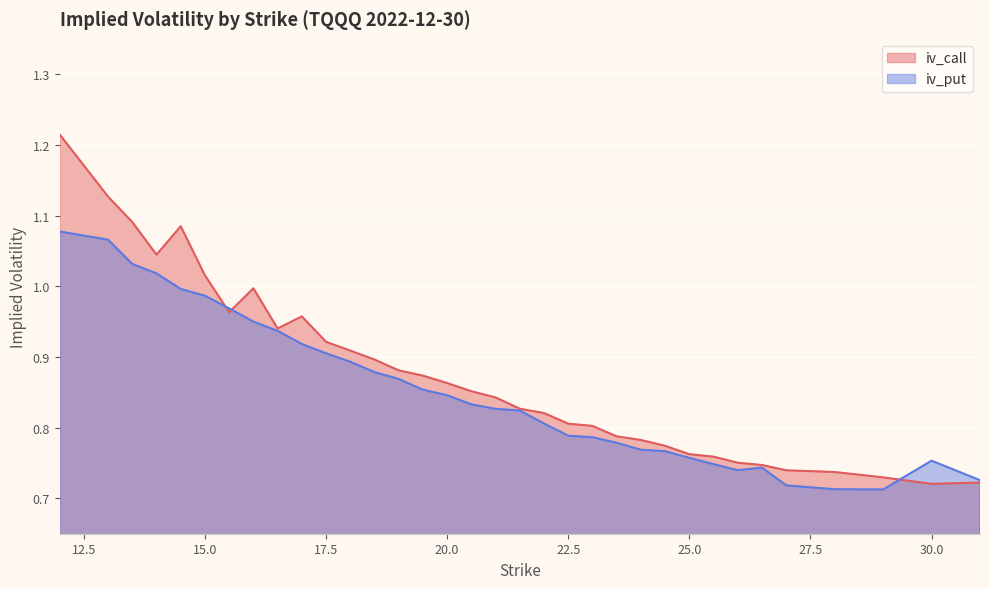

Is the value of iv_put at 21.5 greater than the value of iv_call at 17.5?

No